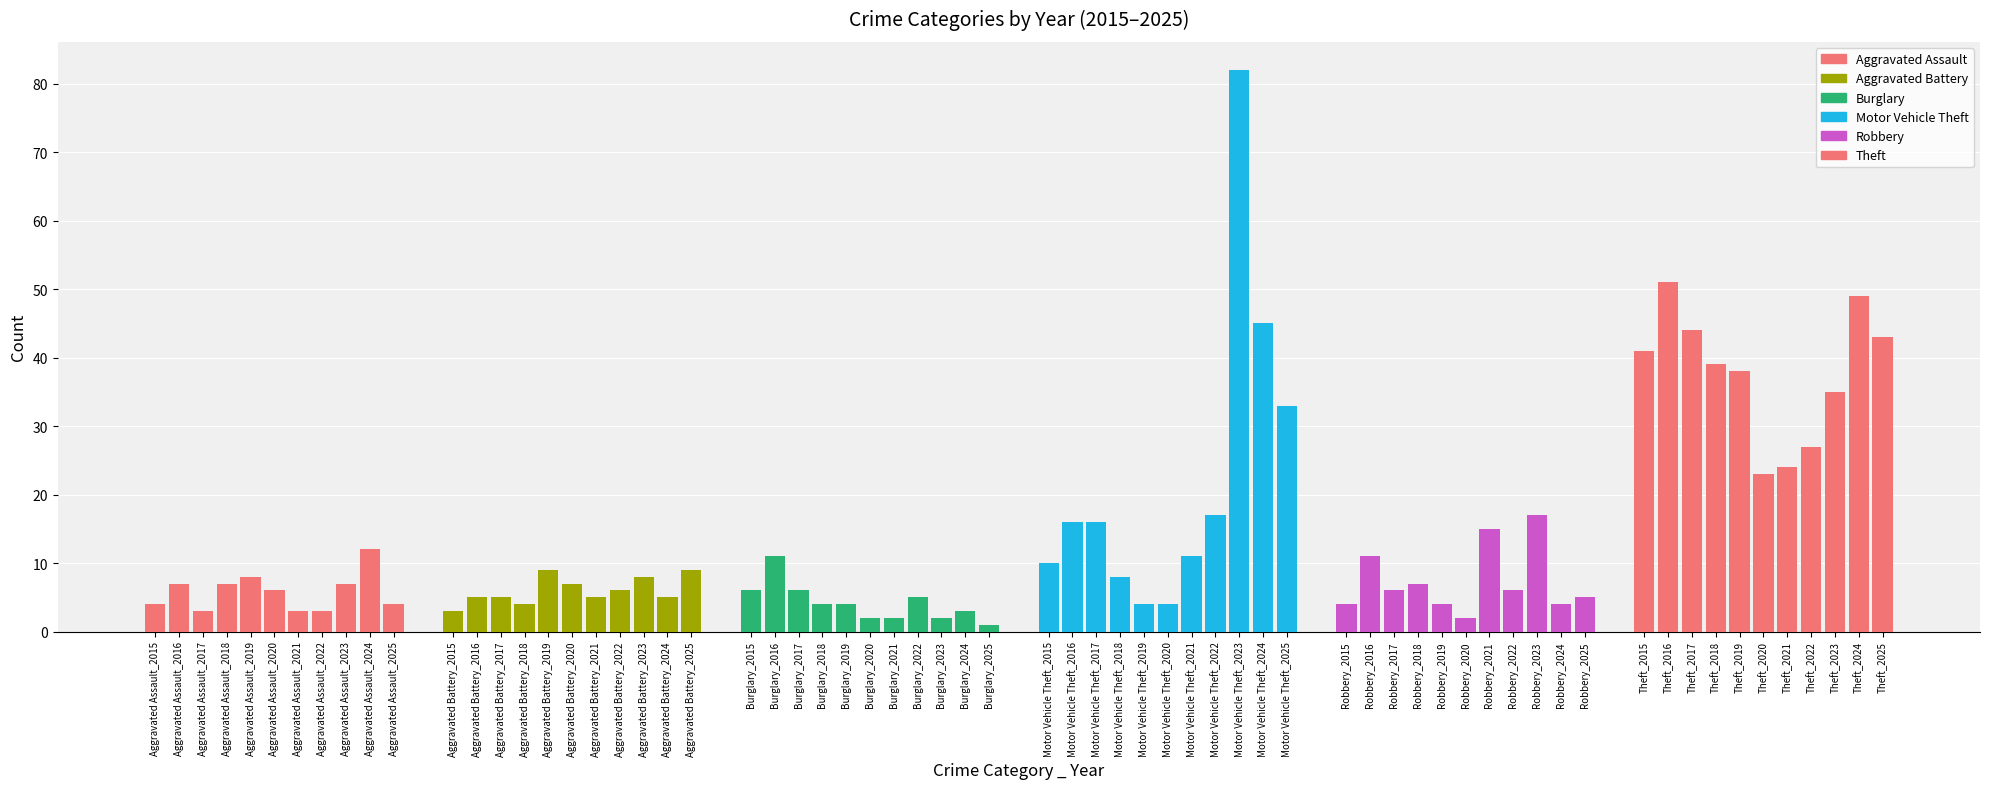

Which label corresponds to the largest value in the chart?

2023